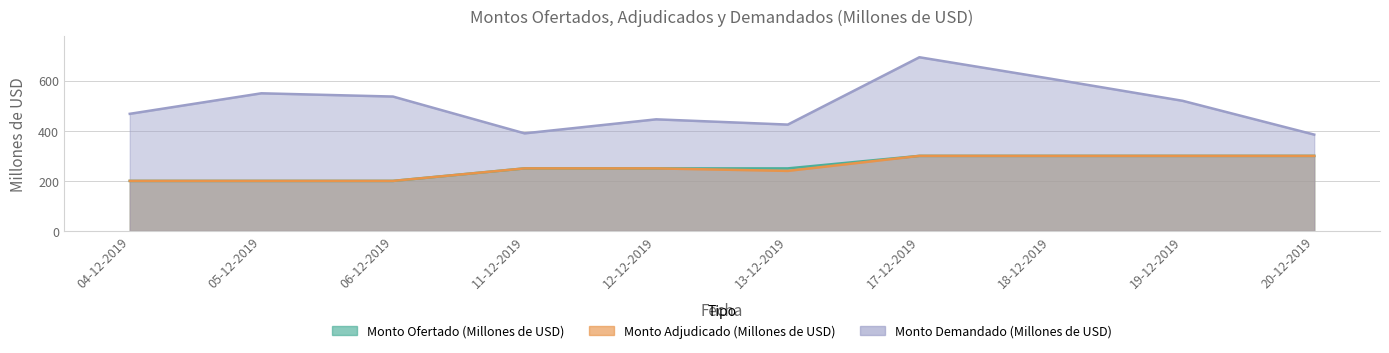

Where is Monto Demandado (Millones de USD) nearest to the value 539?

06-12-2019